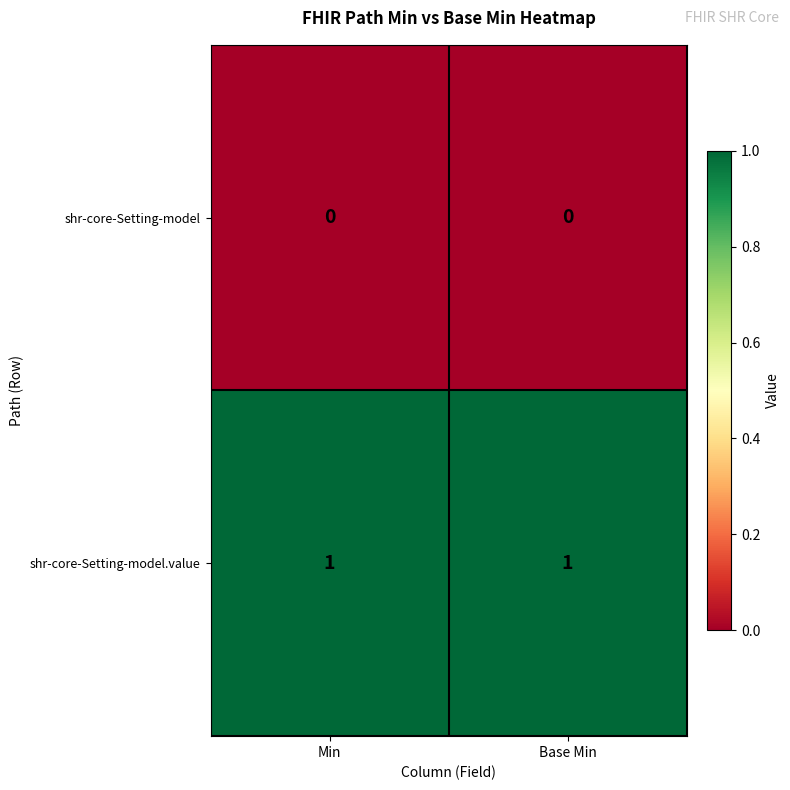

Which series has the largest total across all categories?

shr-core-Setting-model.value